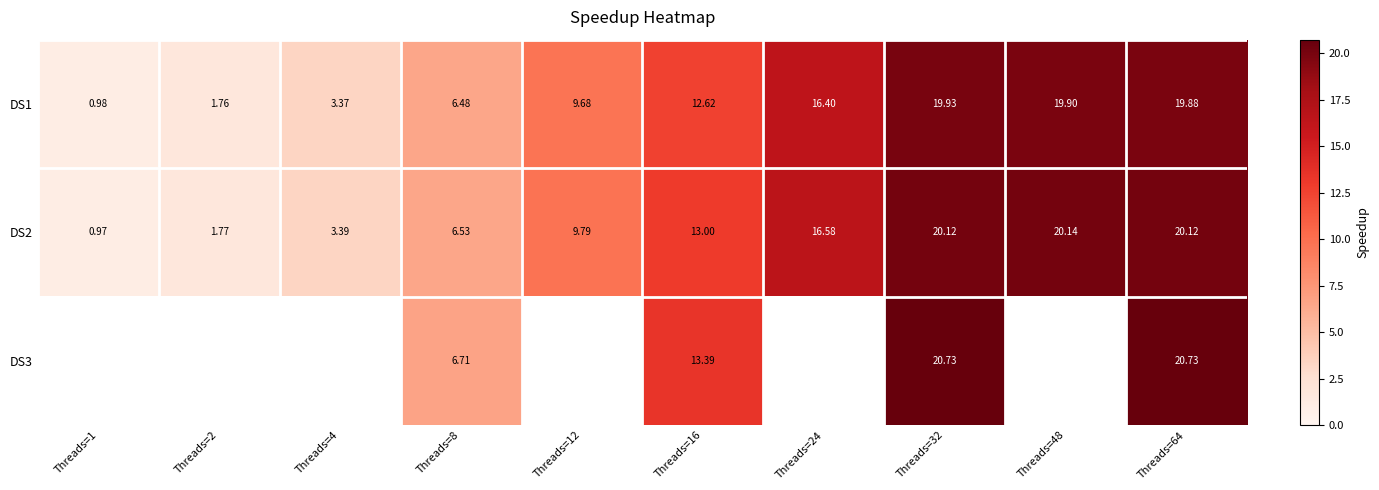

How many data points in DS2 are less than 13?

5